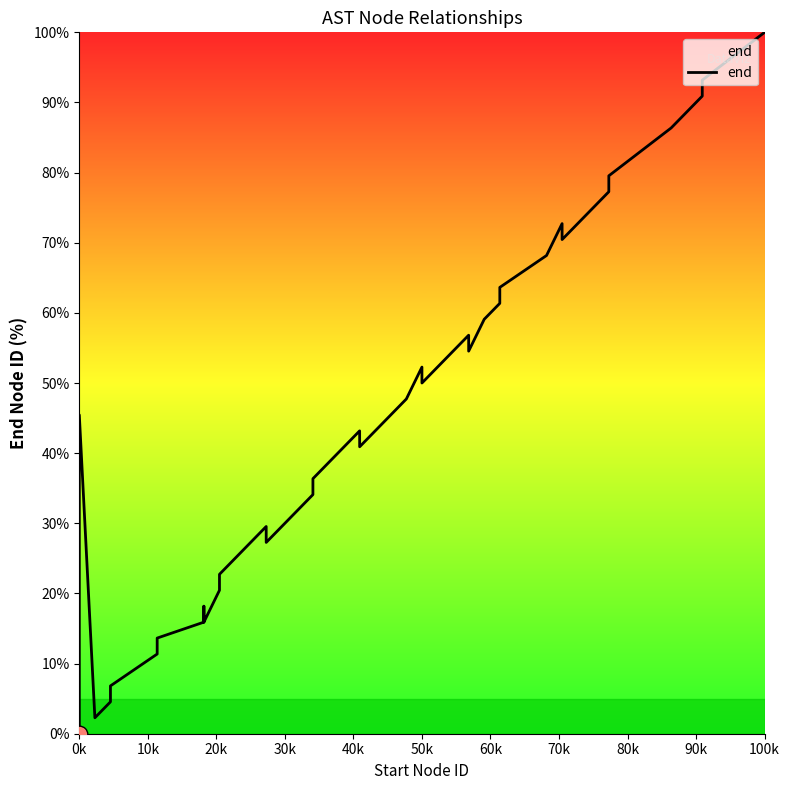

How many data points are above 45?

20